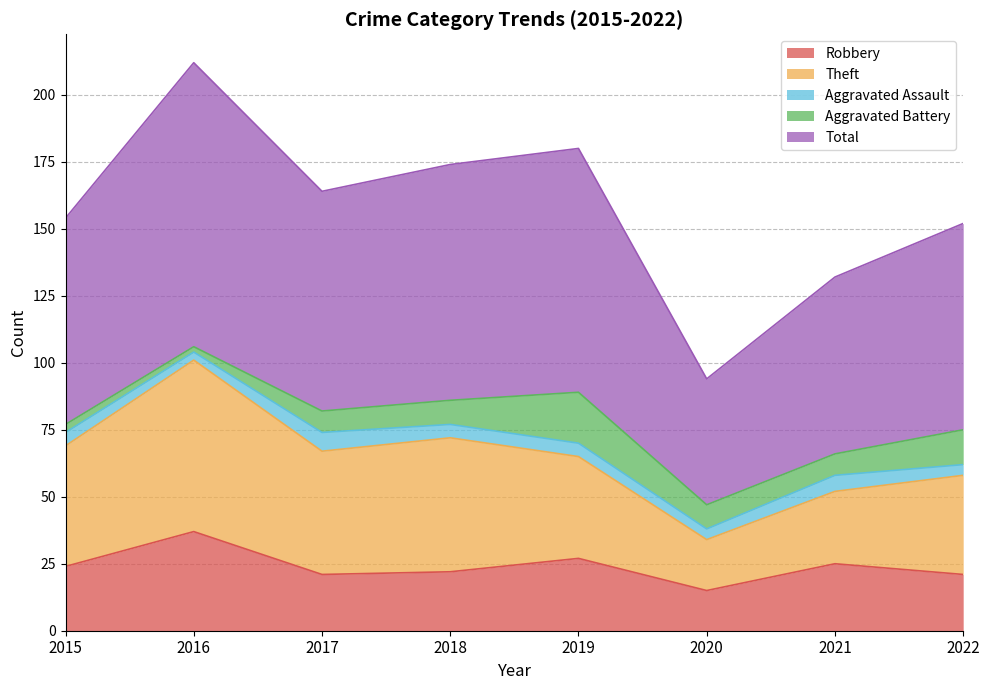

How many interior local valleys does the Theft series have?

2